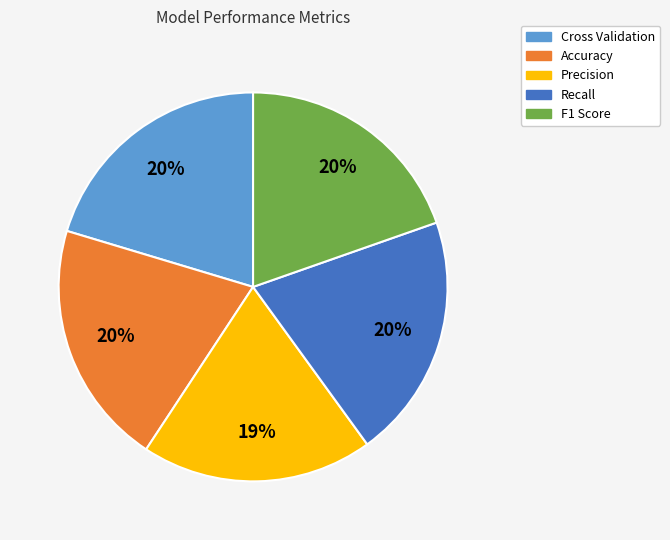

Is there a majority slice in this chart?

No